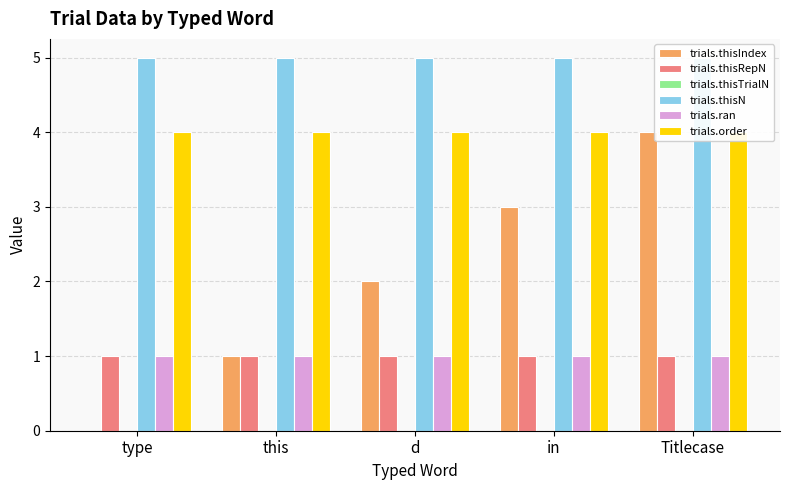

Is it true that trials.thisN equals 5 at type?

True